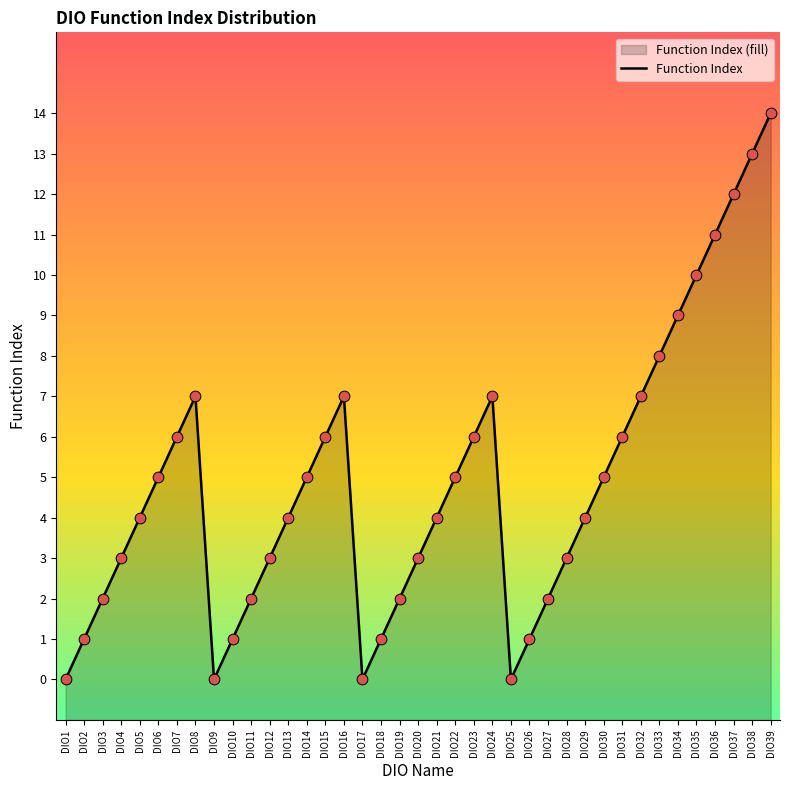

What is the ratio of the value at DIO5 to the value at DIO18?

4.0